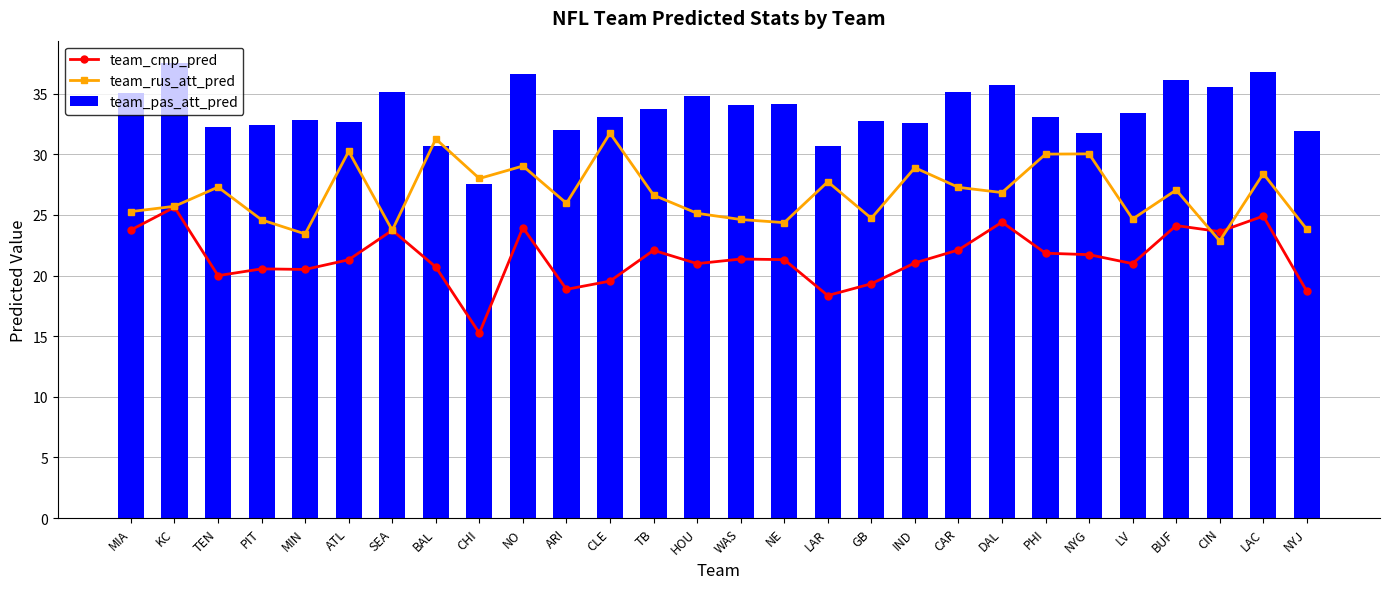

At which label does team_pas_att_pred reach its minimum?

CHI